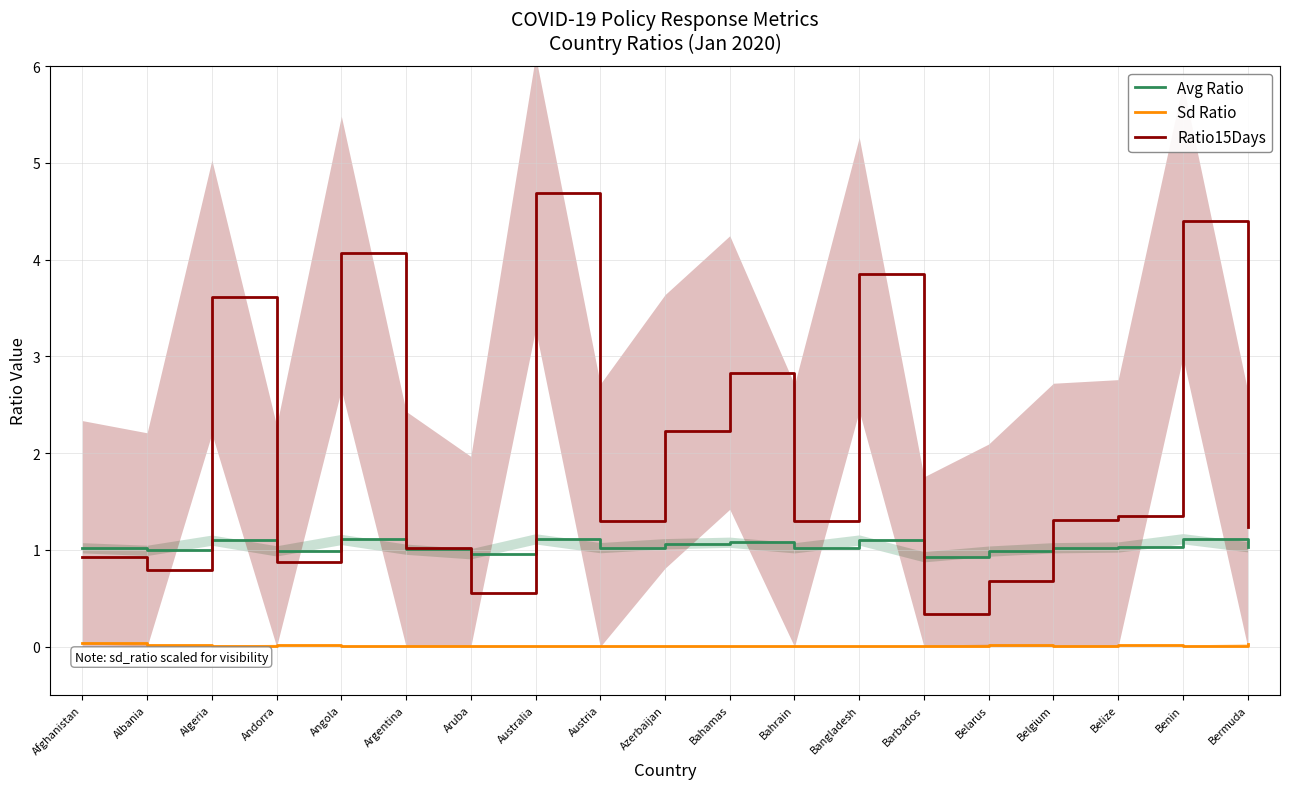

Which series has the widest spread of values?

Ratio15Days